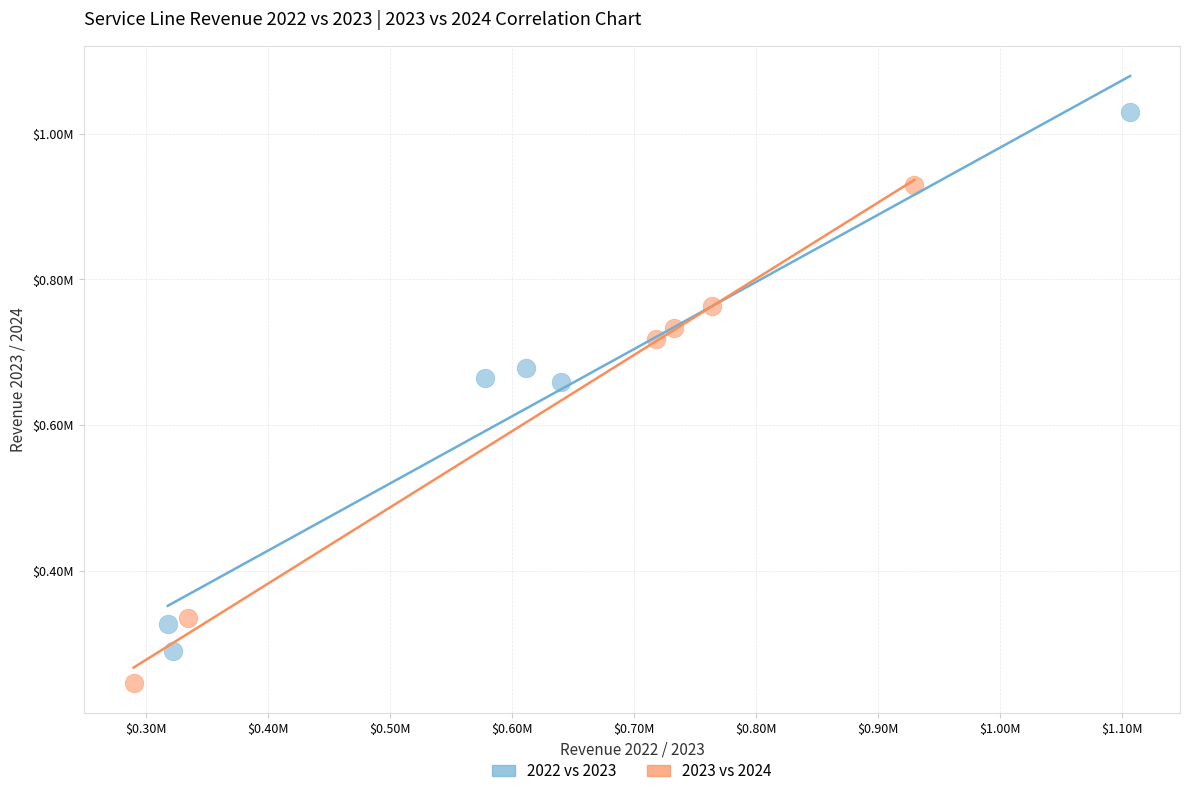

Which series has the largest Y range (max minus min)?

2022 vs 2023